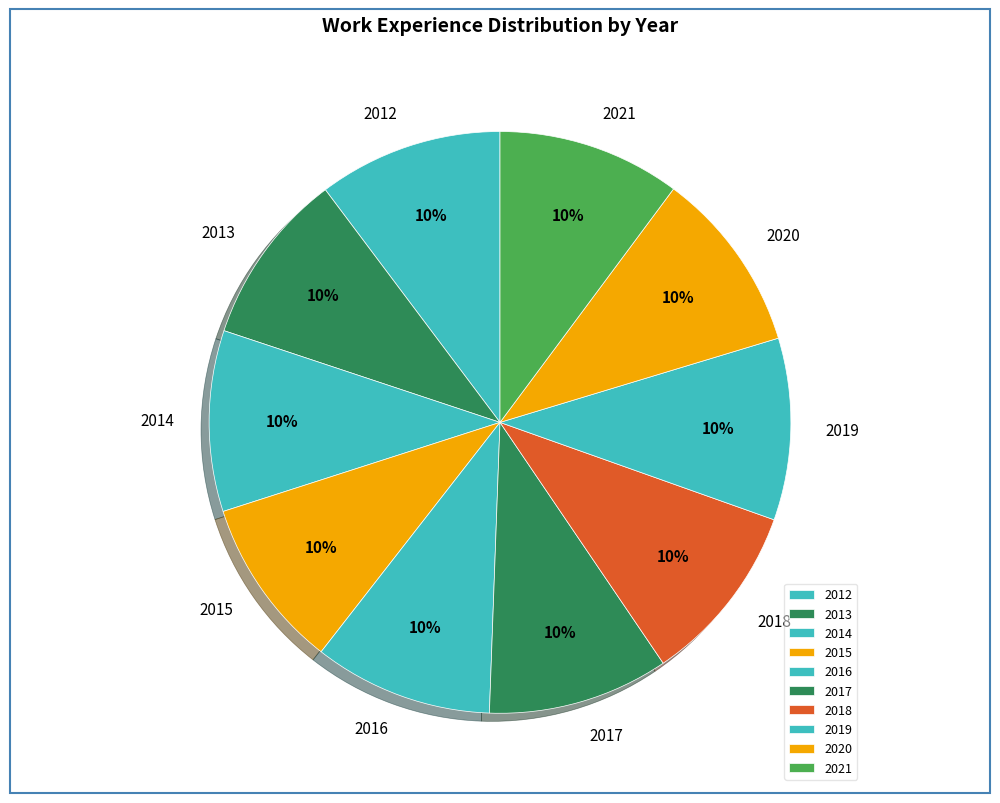

Between 2020 and 2015, which is larger?

2020